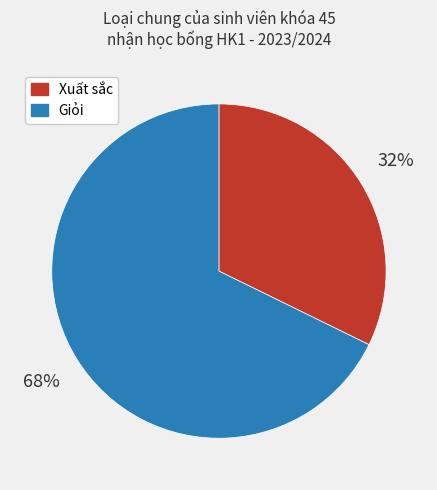

Between Giỏi and Xuất sắc, which is larger?

Giỏi